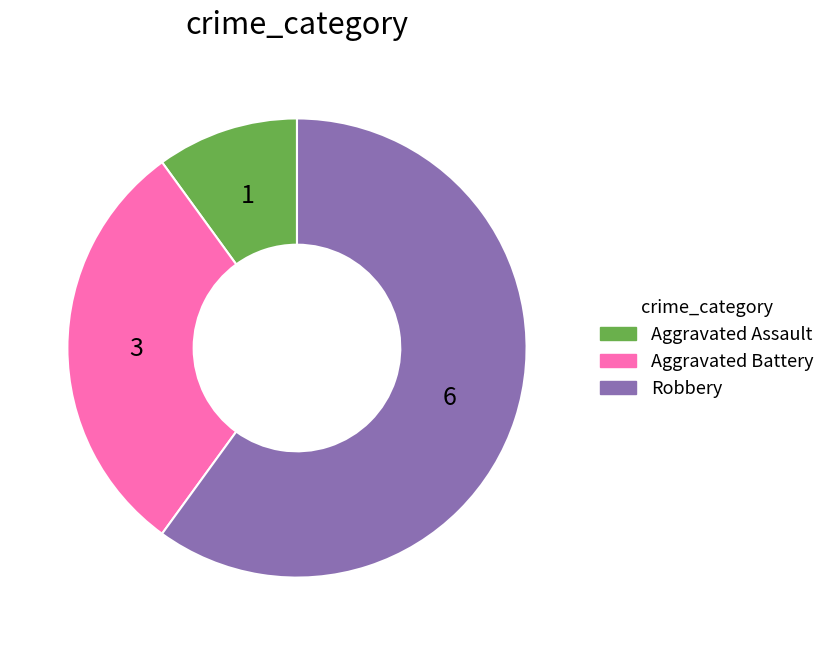

Which category accounts for the majority?

Robbery